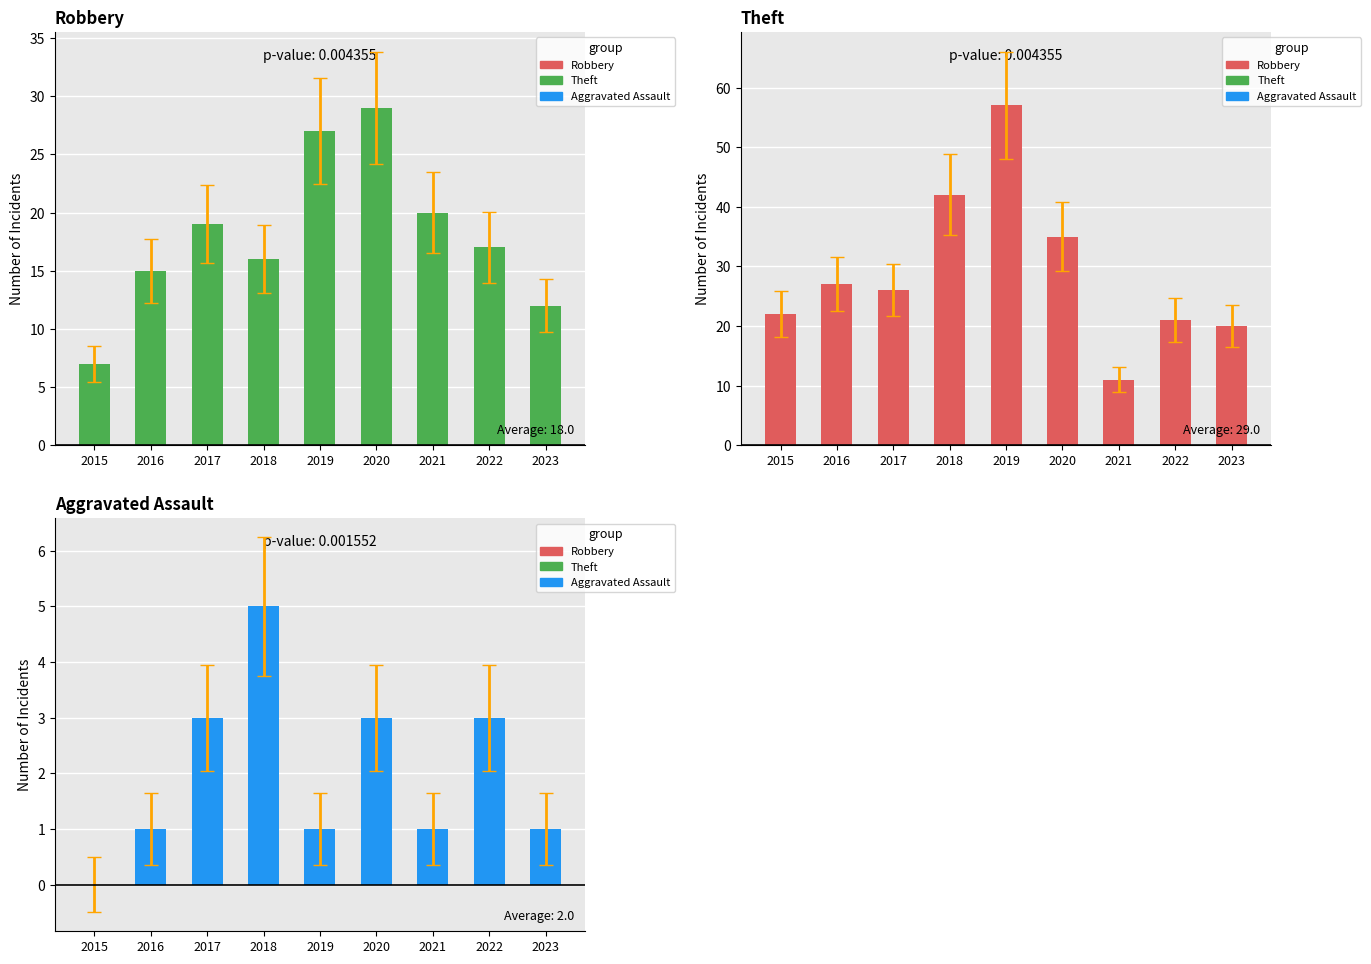

What are all the series names shown in the legend?

Robbery, Theft, Aggravated Assault